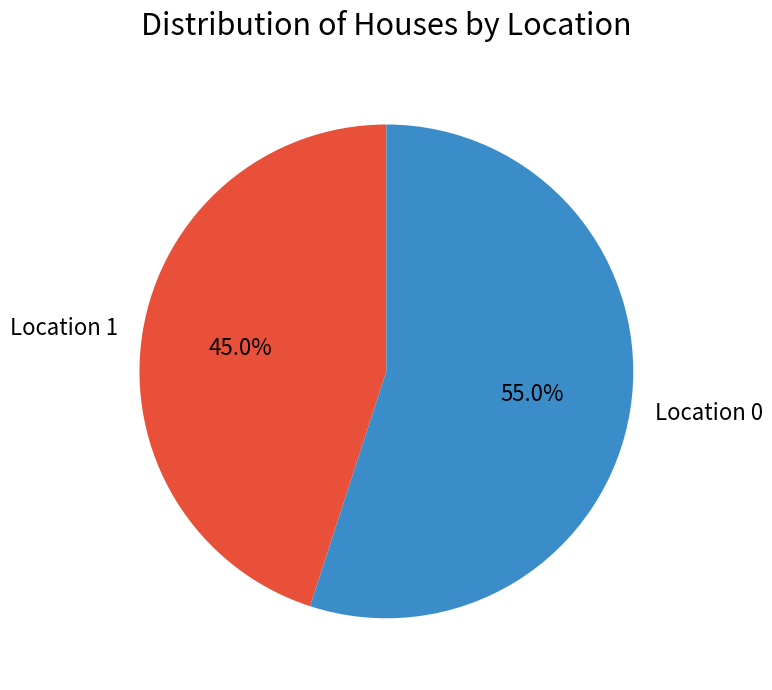

Is the sum of Location 0 and Location 1 greater than half?

Yes